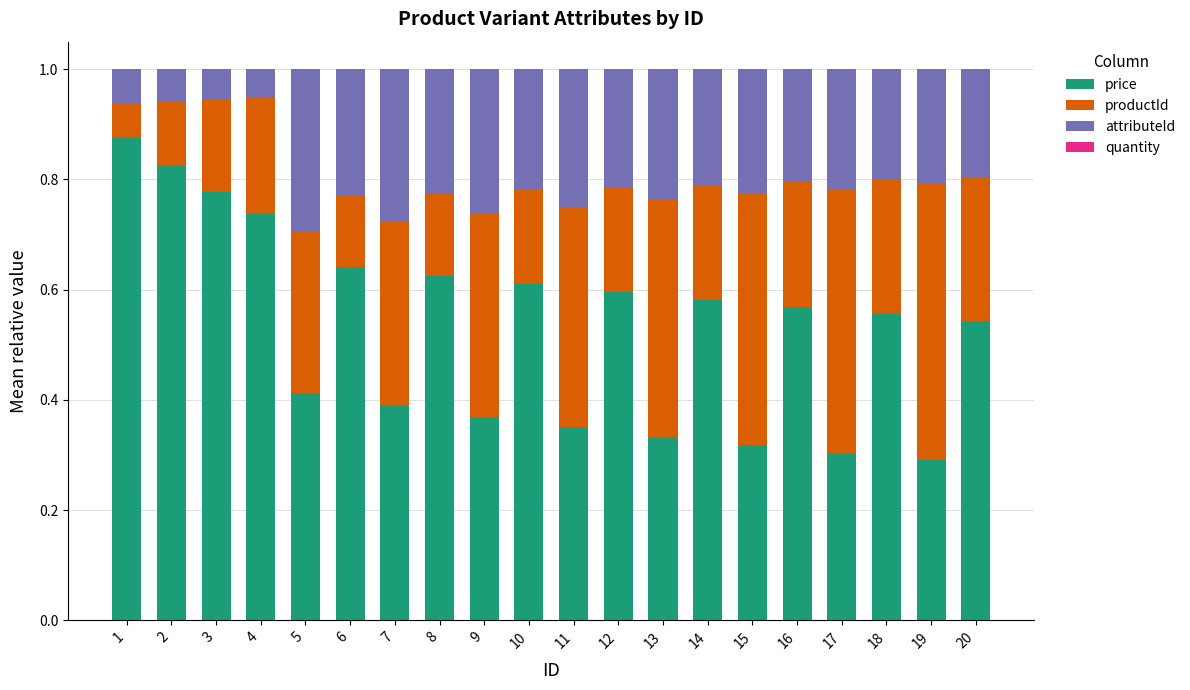

What is the total value across all series at 17?

1.0